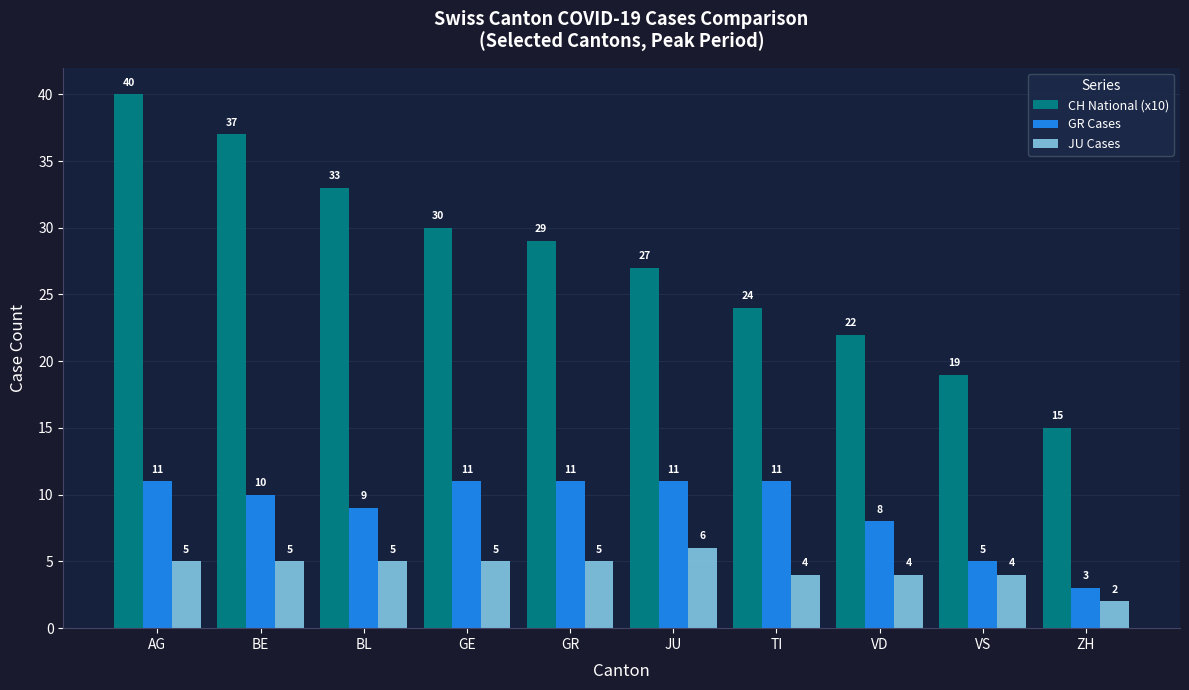

At which category is the sum across all series the highest?

AG